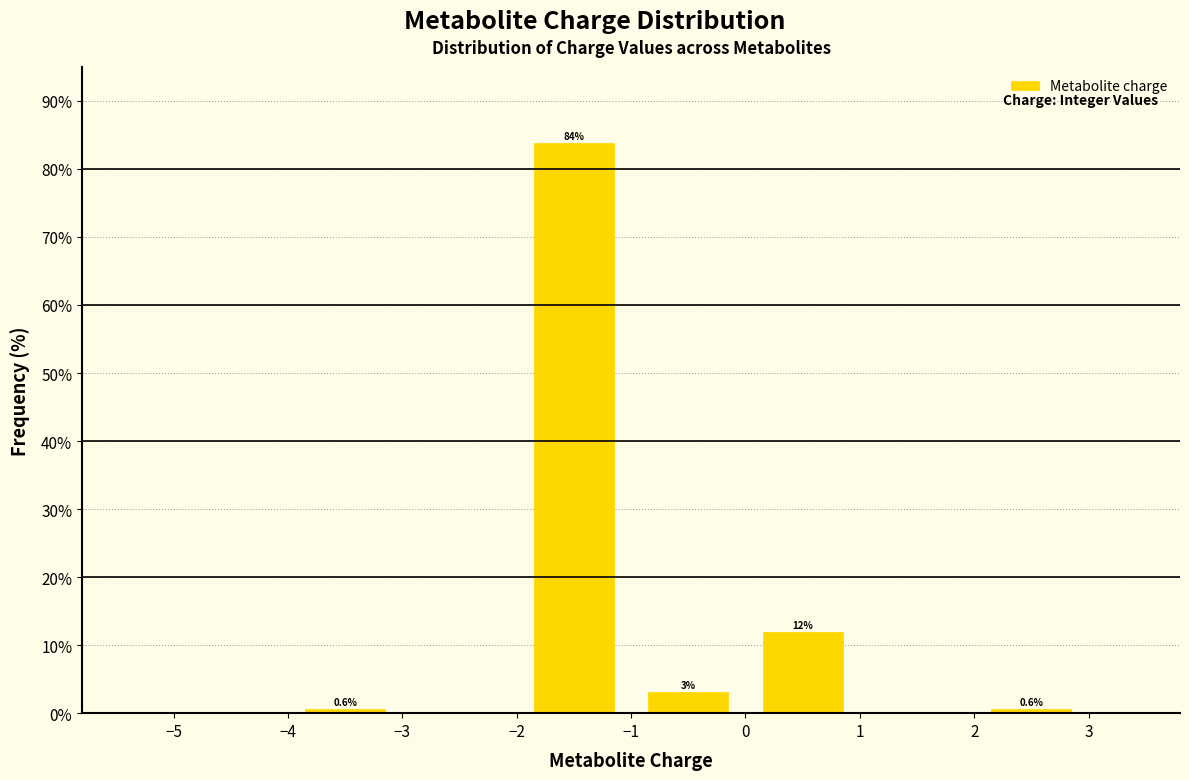

Over which range of the x-axis is the bar tallest?

-2 to -1